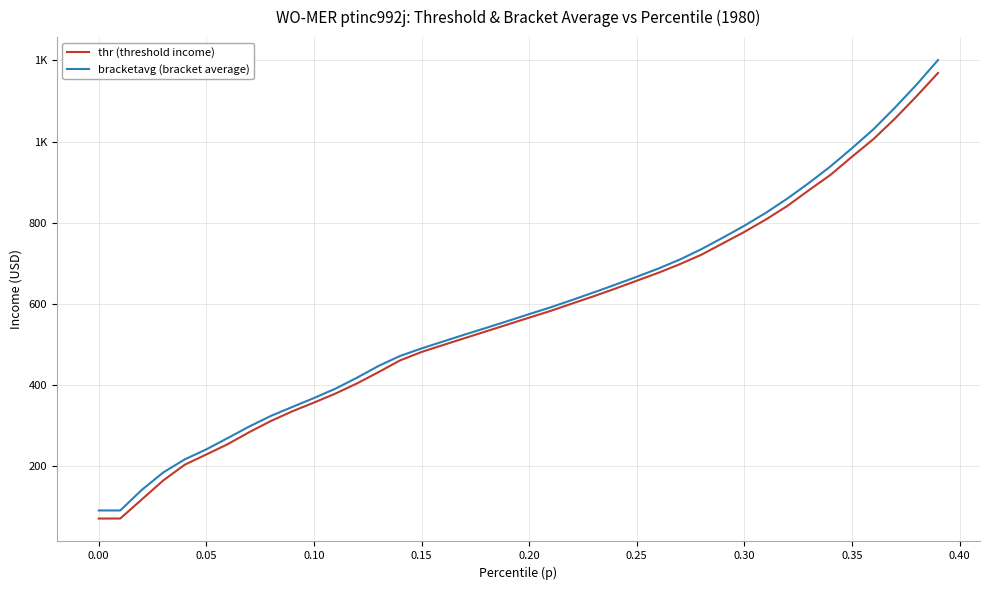

What are all the series names shown in the legend?

thr (threshold income), bracketavg (bracket average)